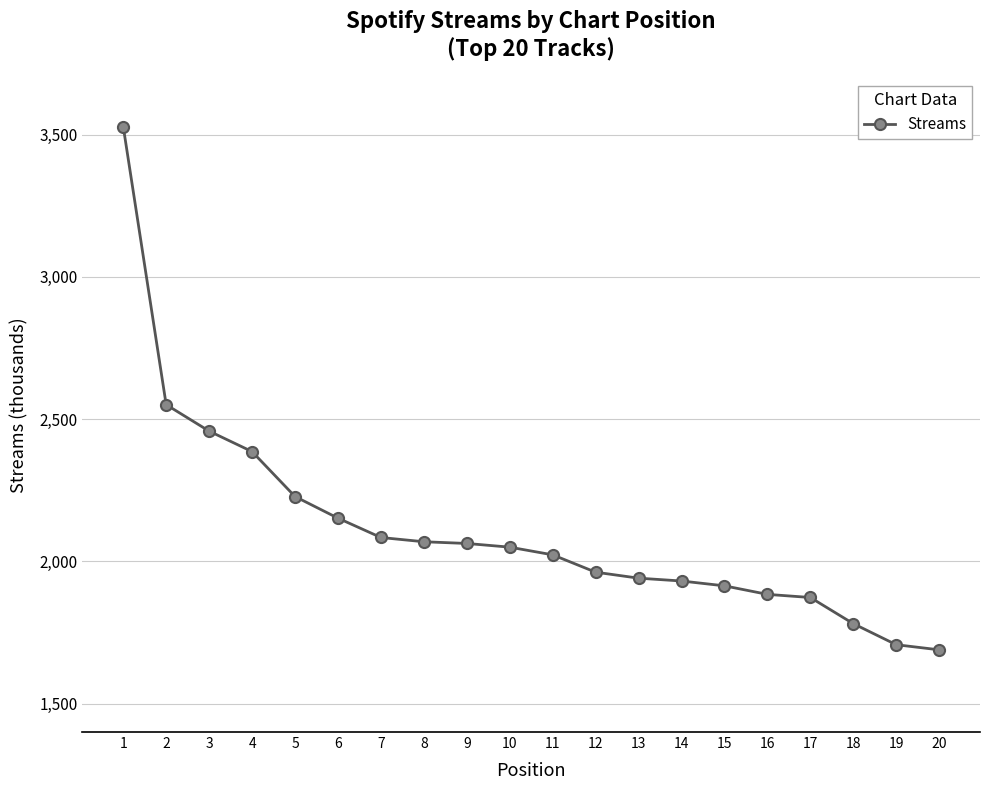

Where is the data nearest to the value 2609?

2